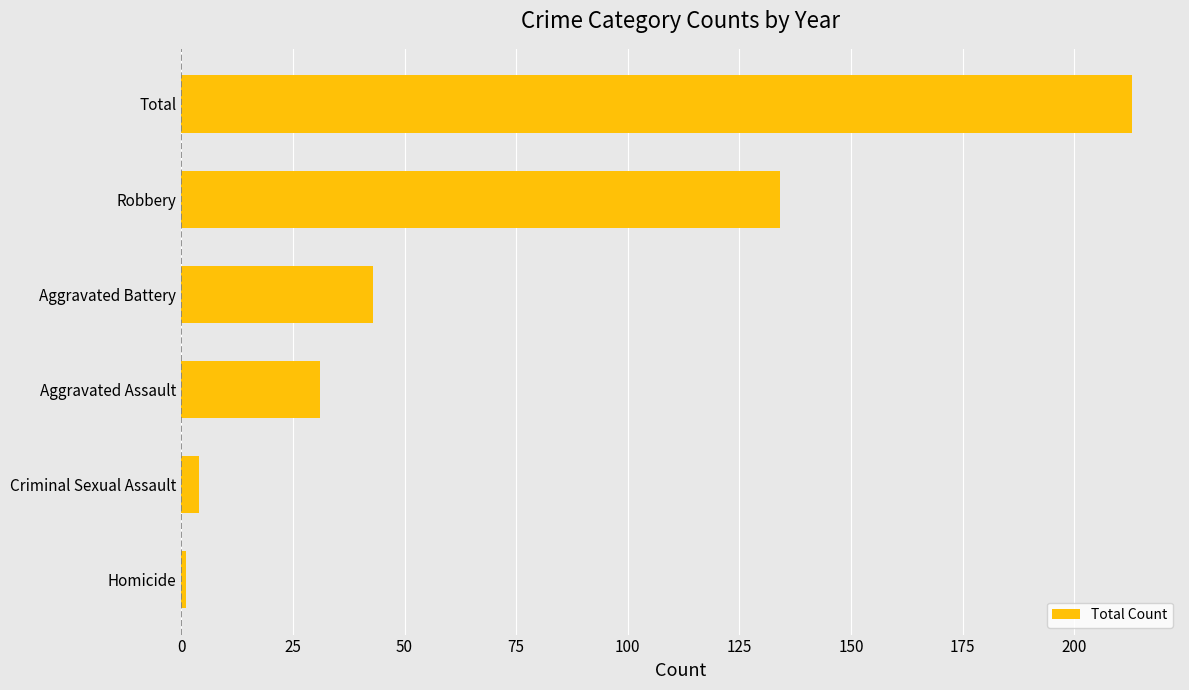

Reading bottom to top, list all the values displayed in this chart.

1	4	31	43	134	213